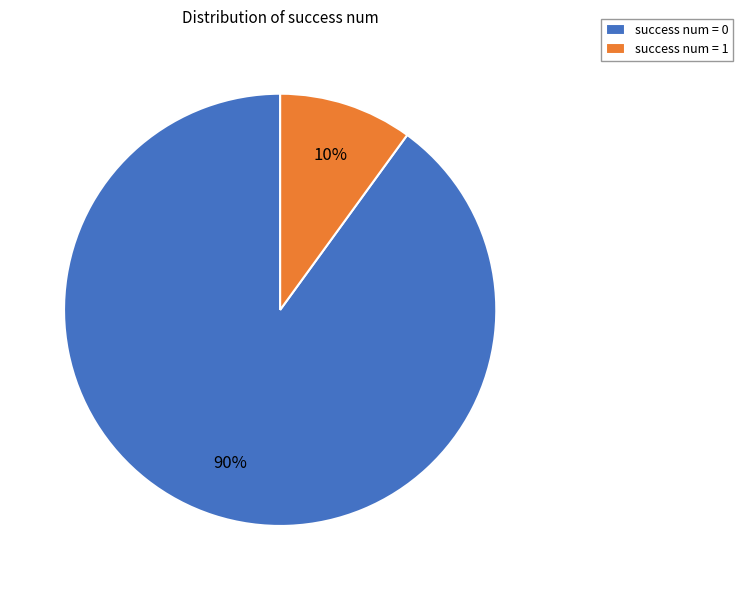

To the nearest percent, what is the average slice percentage?

50%